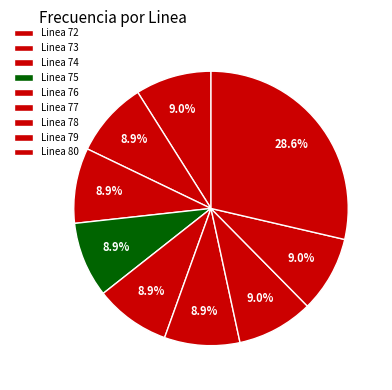

What is the largest slice in the pie chart?

Linea 80